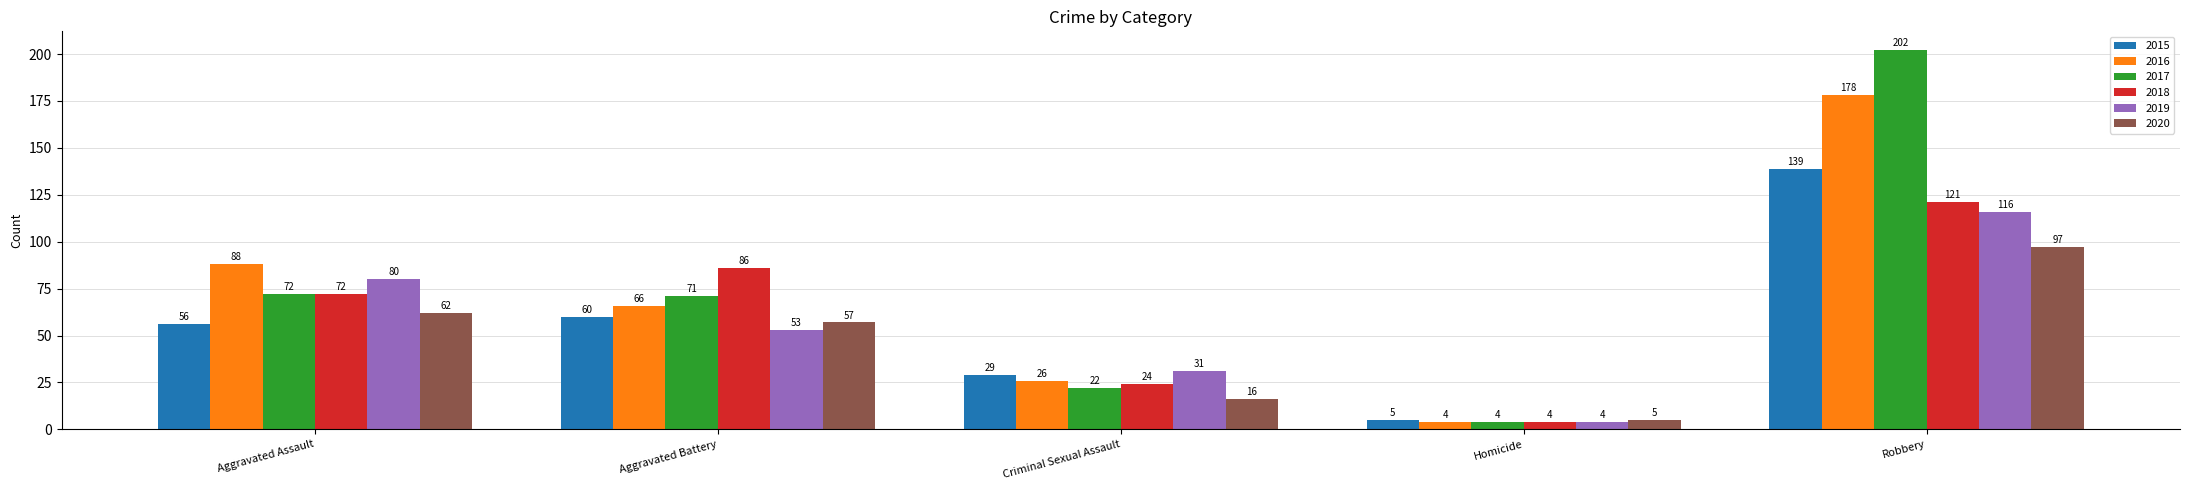

What is the sum of all 2019 values?

284